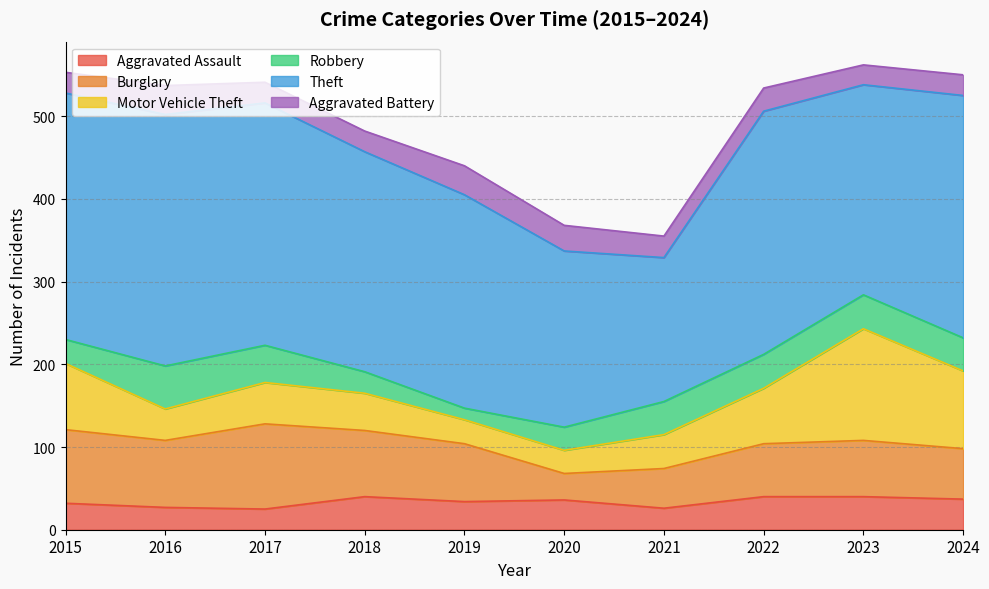

Reading left to right, list all the values displayed in this chart.

Aggravated Assault: 32	27	25	40	34	36	26	40	40	37
Burglary: 89	81	103	80	70	32	48	64	68	61
Motor Vehicle Theft: 80	38	50	45	29	28	41	67	135	94
Robbery: 29	52	45	26	14	28	40	41	41	40
Theft: 298	304	293	266	258	213	174	294	254	293
Aggravated Battery: 25	35	25	25	35	31	26	28	24	25